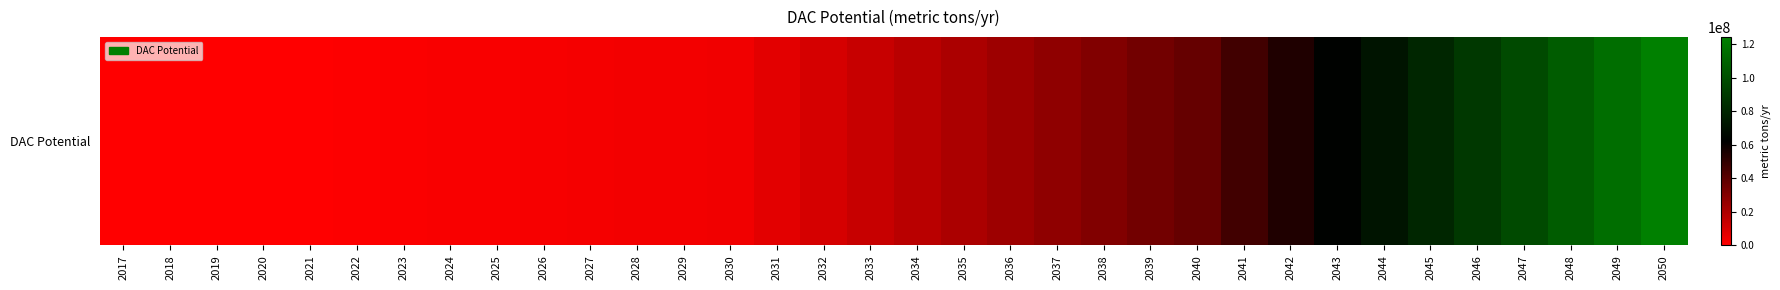

The chart shows a value of 4929602.2 at 2033. True or false?

False